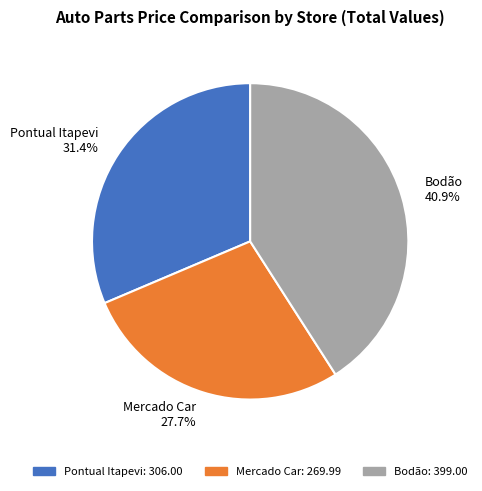

How many slices are in this pie chart?

3